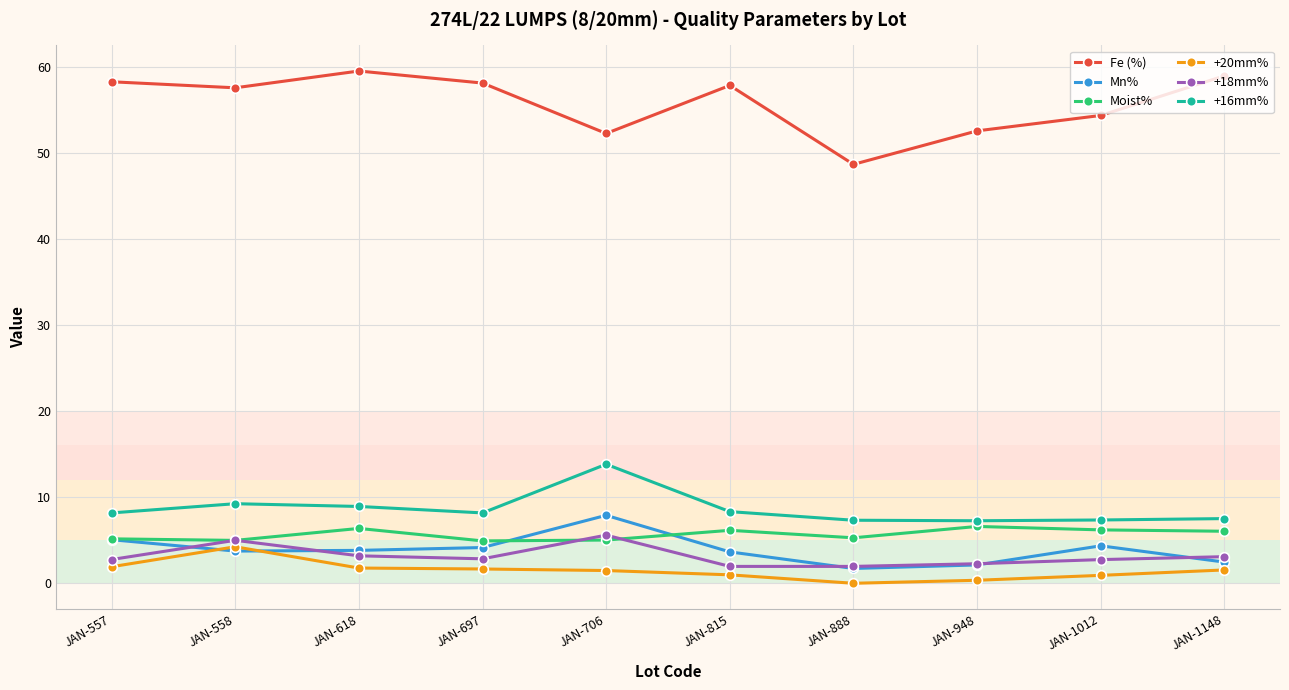

After their last crossing, which series has the higher values: Mn% or +18mm%?

+18mm%